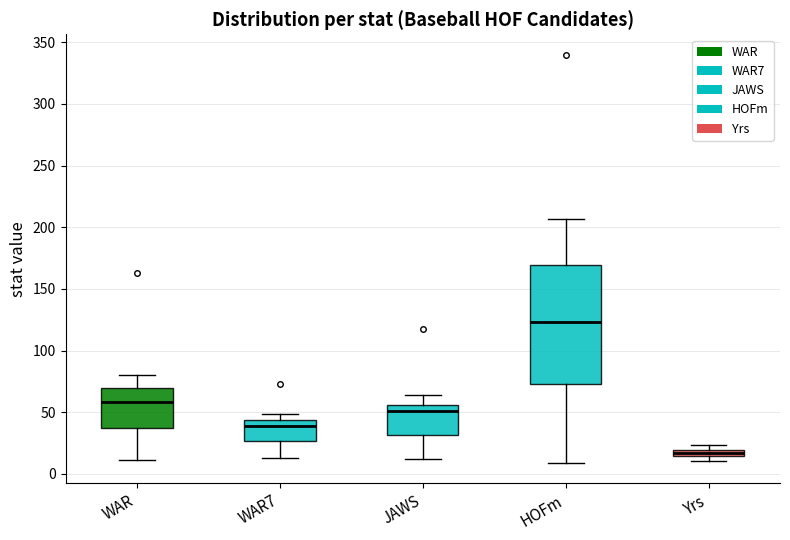

Where is the lower edge of the box for Yrs on the y-axis? The values are not printed on the chart, so give them approximately, as read against the axis.

15